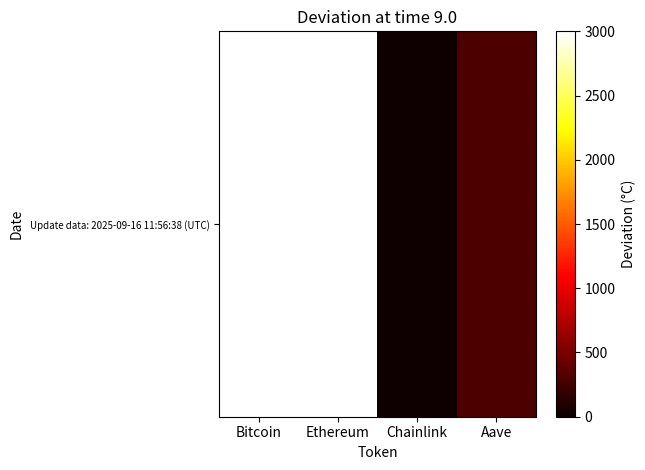

List the labels in order of value, largest first.

Bitcoin, Ethereum, Aave, Chainlink